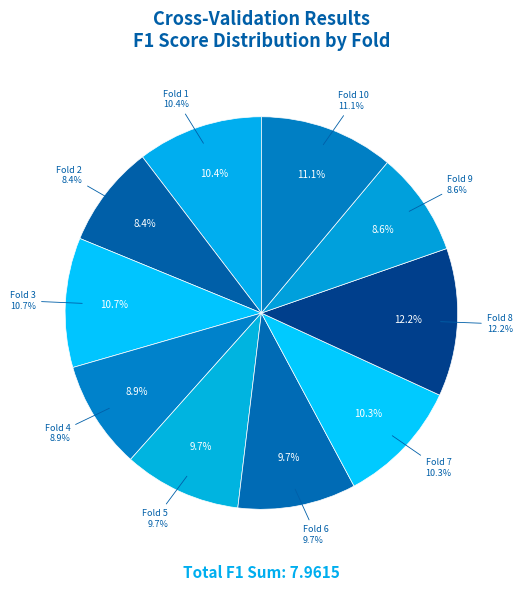

Rank the categories by value from highest to lowest.

Fold 8, Fold 10, Fold 3, Fold 1, Fold 7, Fold 6, Fold 5, Fold 4, Fold 9, Fold 2